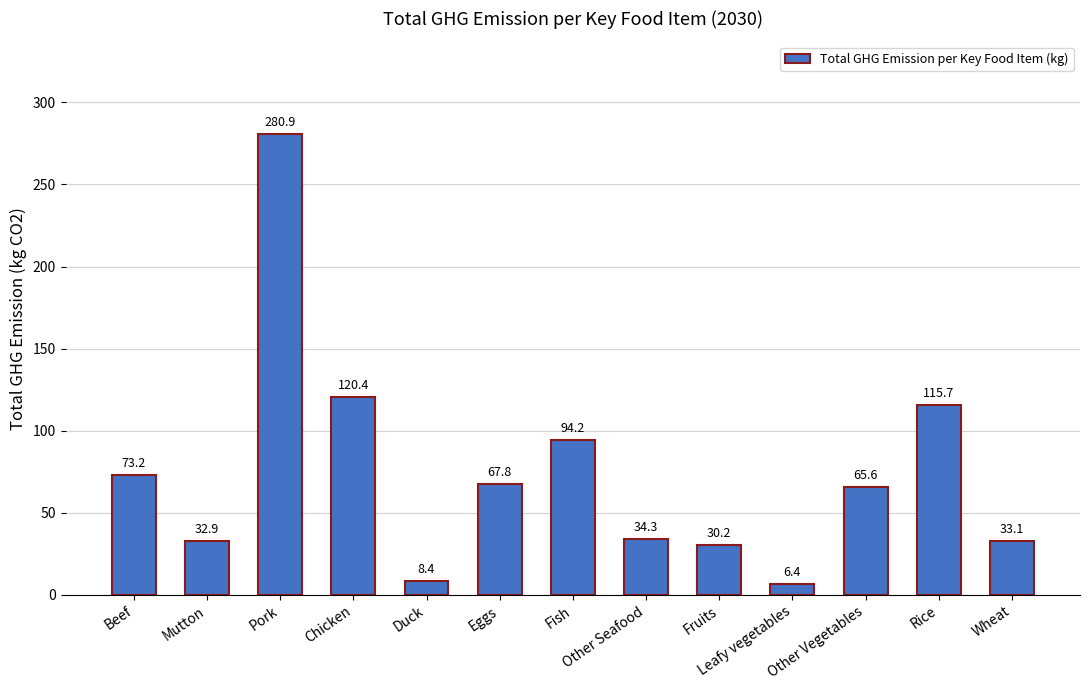

The value at Pork is 280.9. True or false?

True